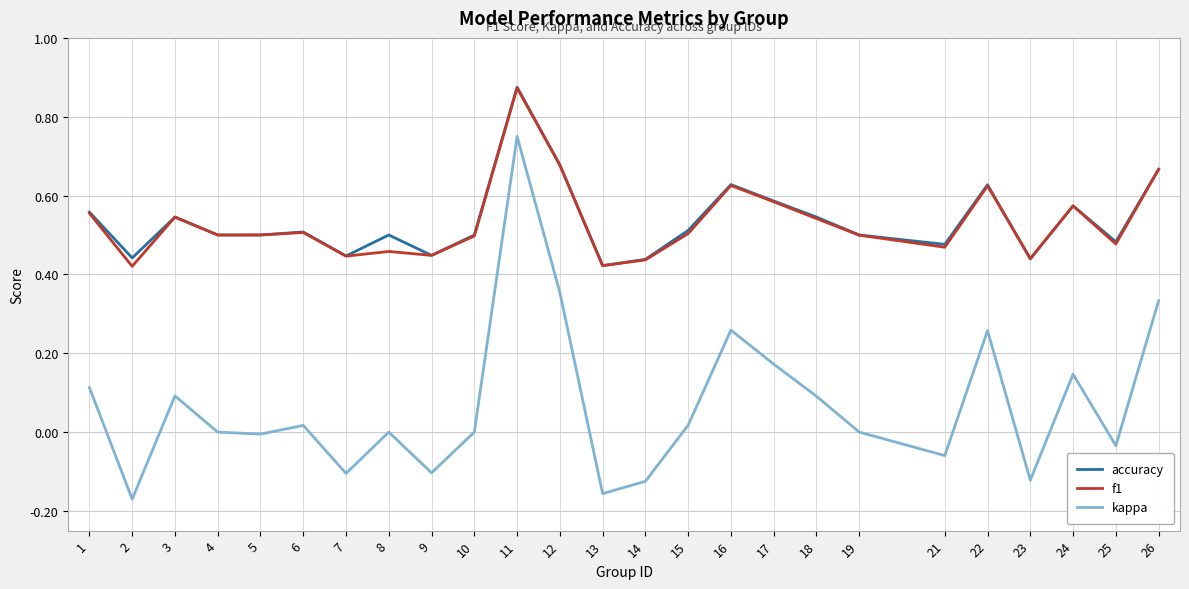

At how many categories does at least one series exceed 0?

25